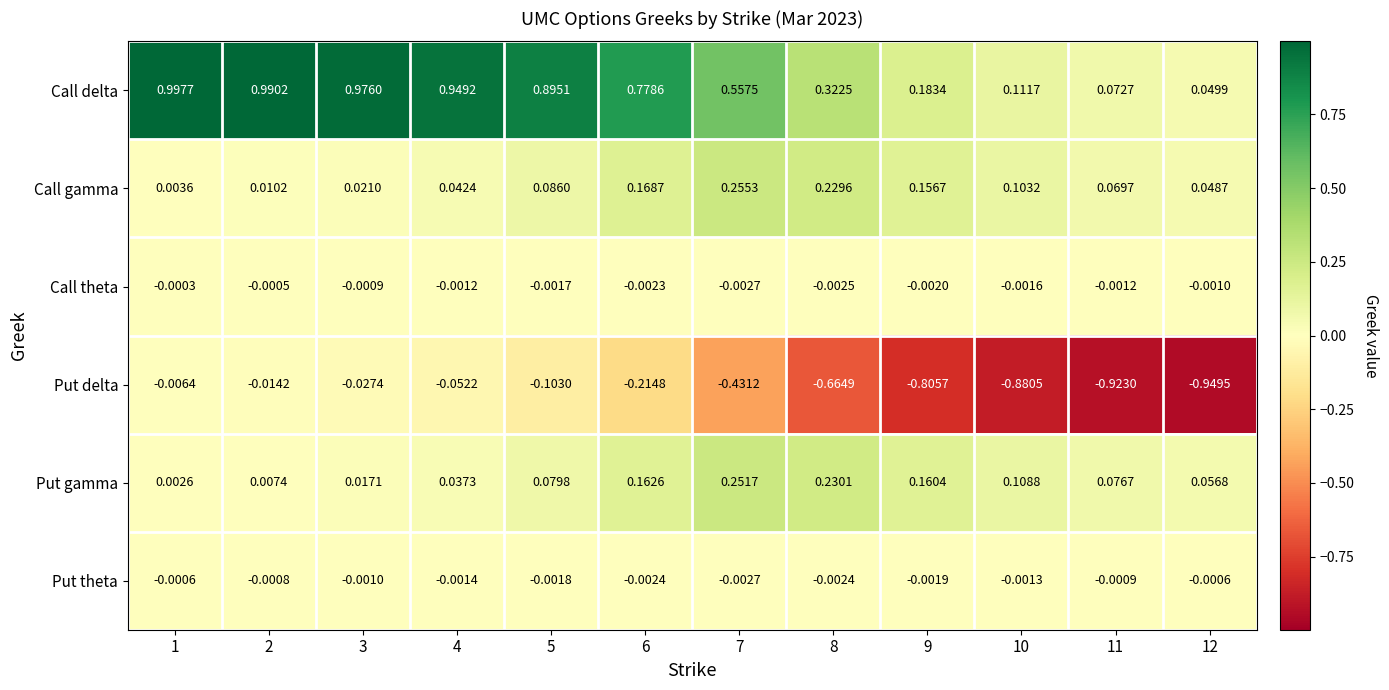

List the series in order of their peak value, highest first.

Call delta, Call gamma, Put gamma, Call theta, Put theta, Put delta